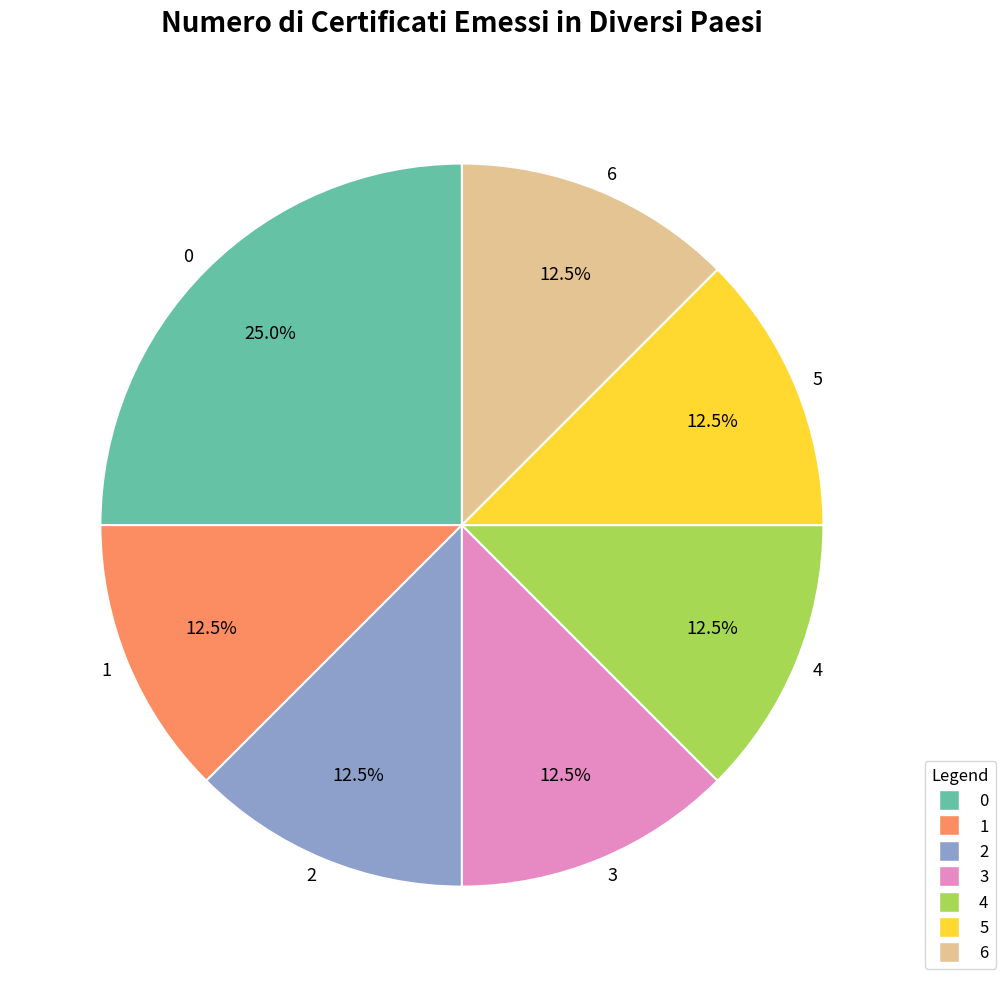

The 1 slice represents 1% of the pie. True or false?

False